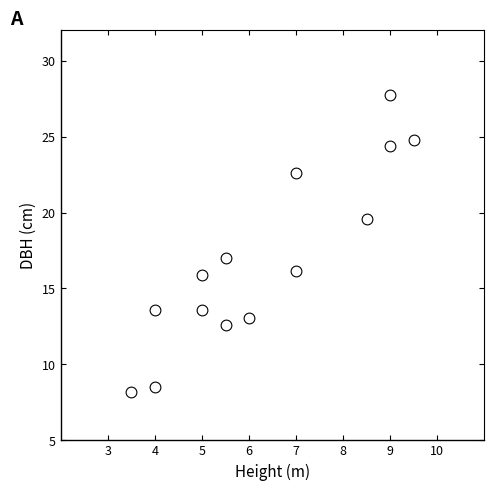

What is the range of X values (max minus min)?

6.0